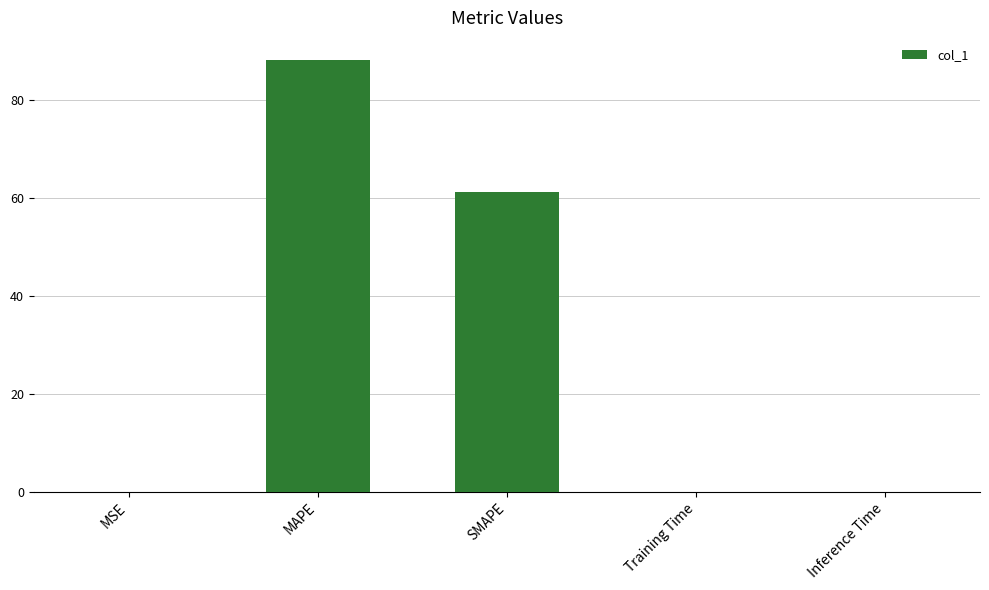

How many distinct data groups are displayed?

1